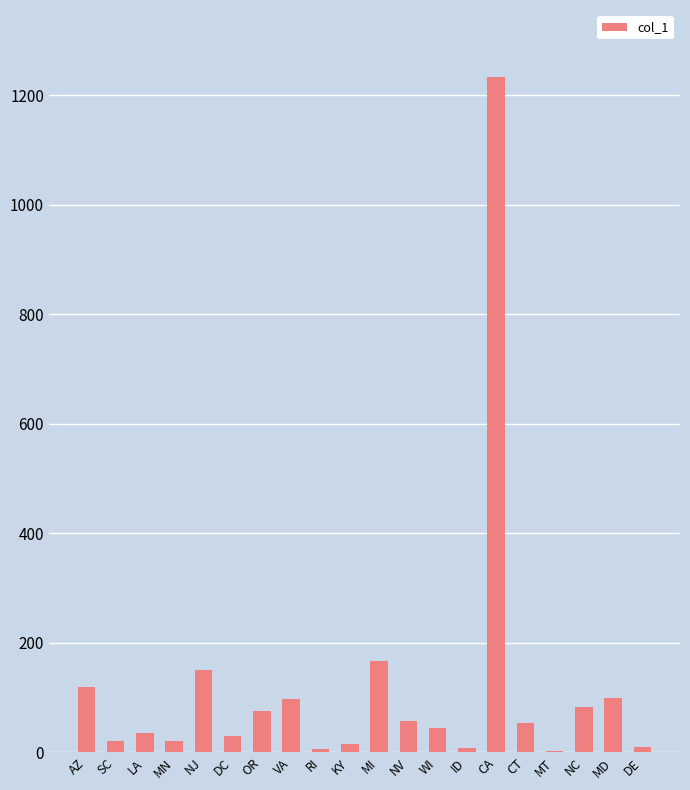

What is the sum of all values?

2330